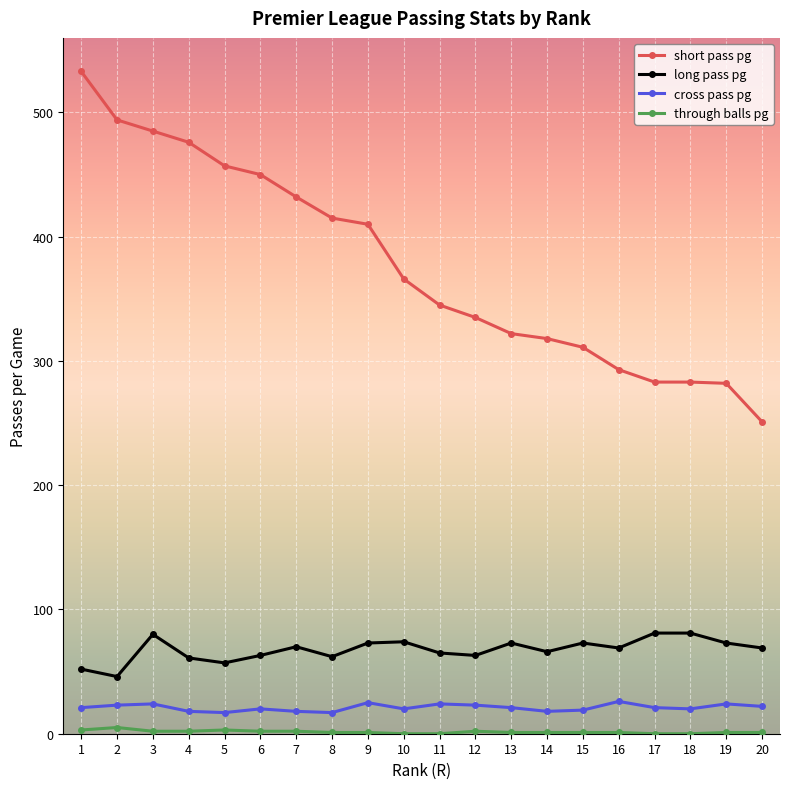

What is the average value of the cross pass pg series?

21